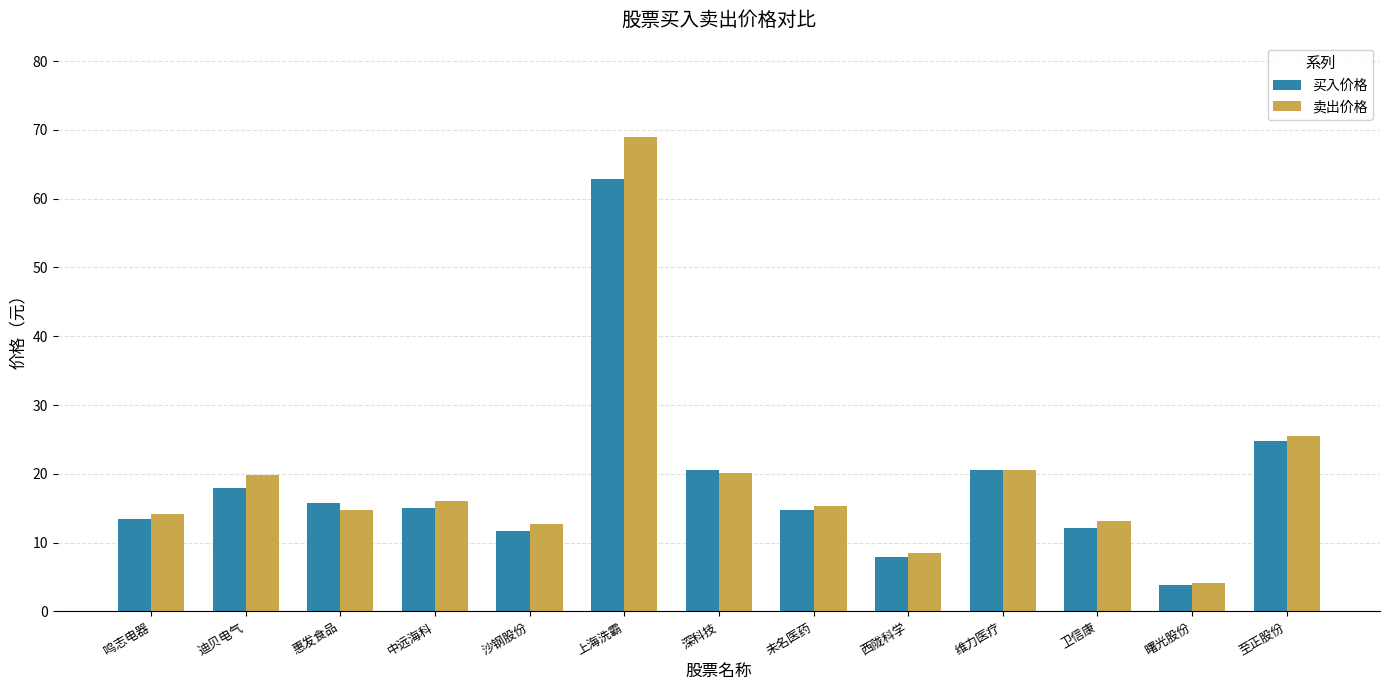

The 买入价格 series shows 7.2 at 沙钢股份. True or false?

False